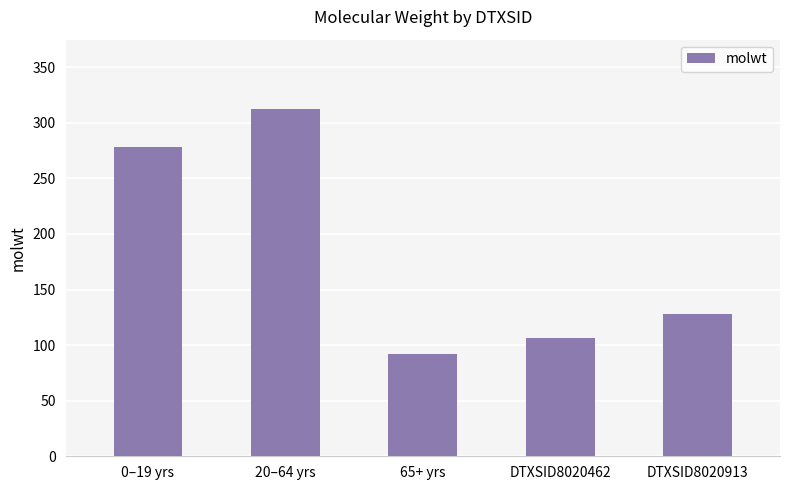

The chart shows a value of 22.9 at 65+ yrs. True or false?

False